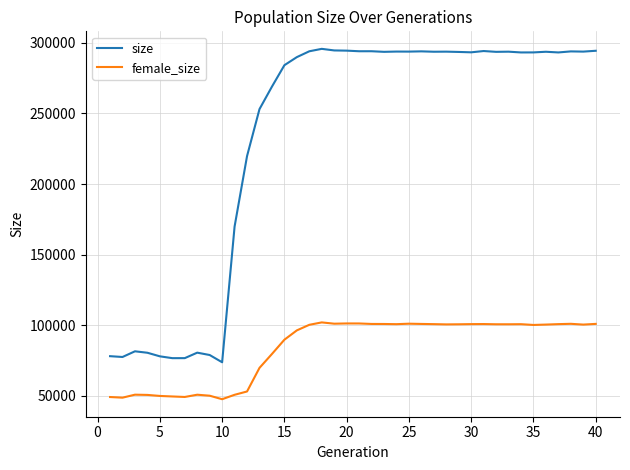

True or false: size and female_size intersect in this chart.

False